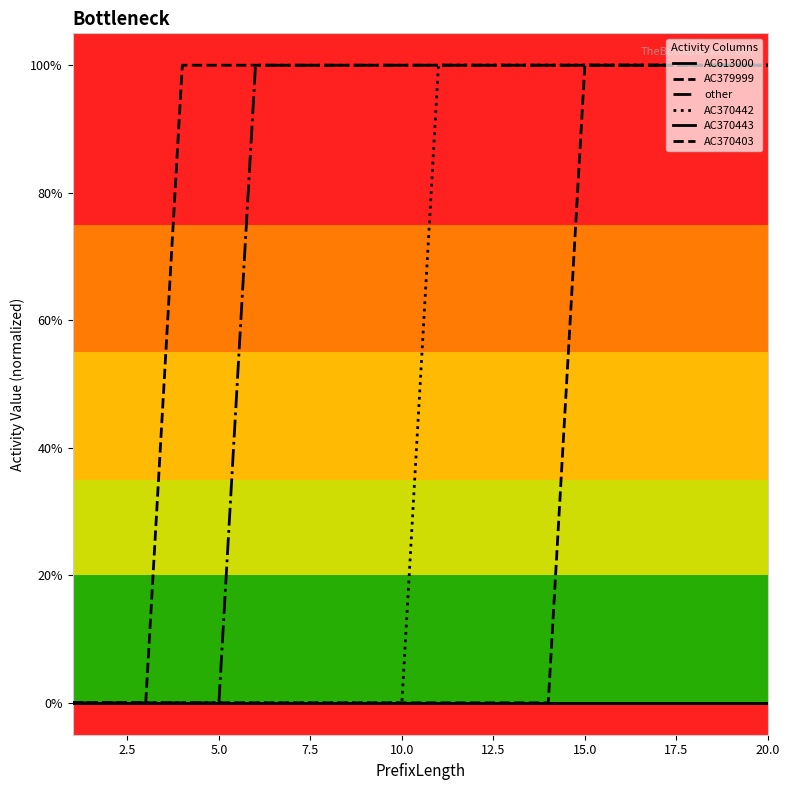

Does the chart display data point markers on the line(s)?

No